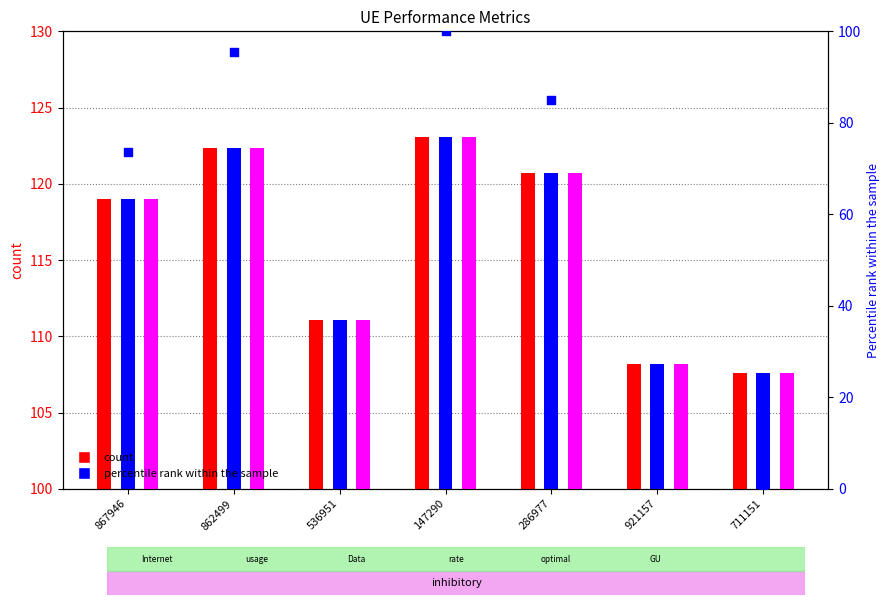

At which category is the sum across all series the highest?

147290